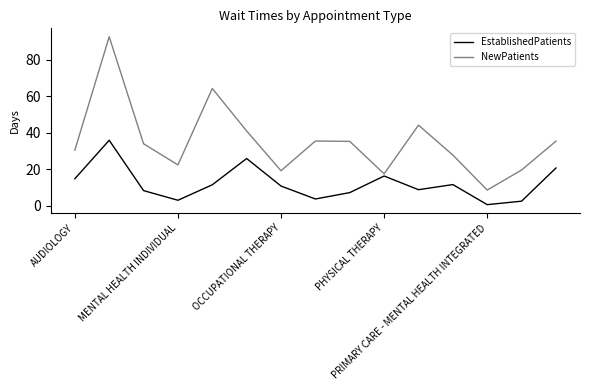

How many interior local peaks does the EstablishedPatients series have?

4